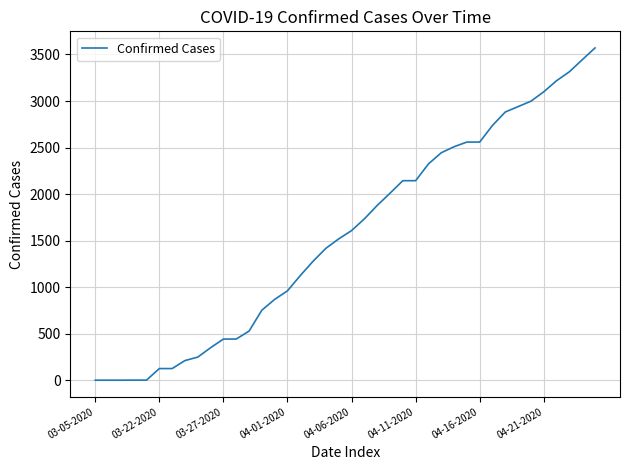

What is the difference between the maximum and minimum values?

3569